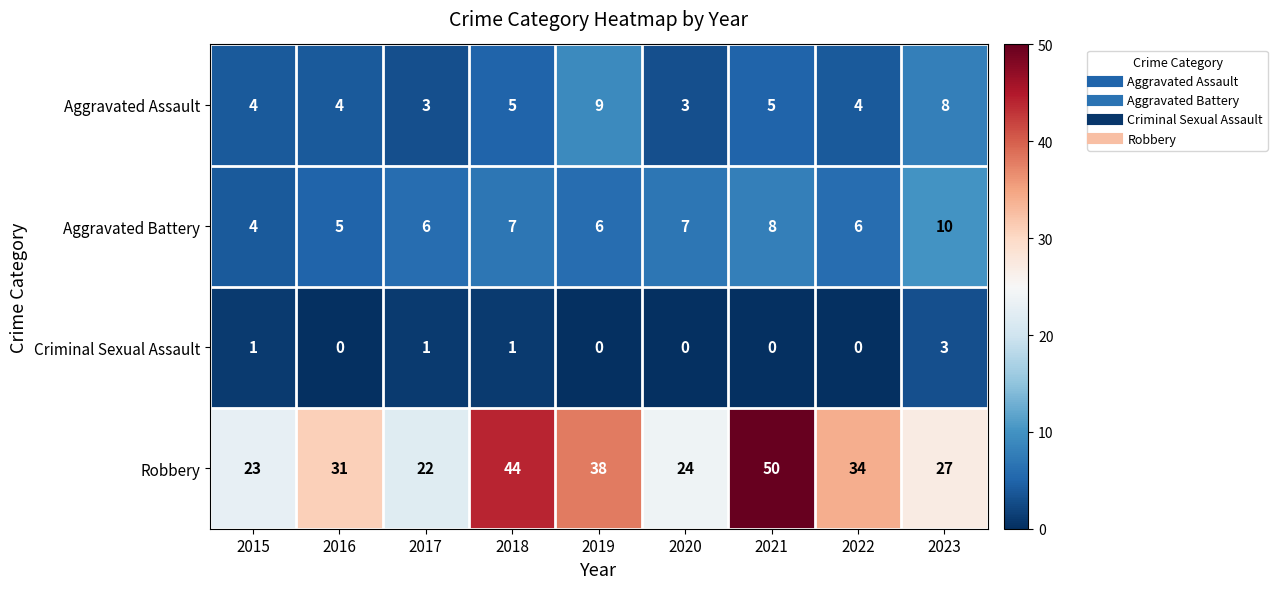

Is it true that Aggravated Battery equals 4 at 2015?

True